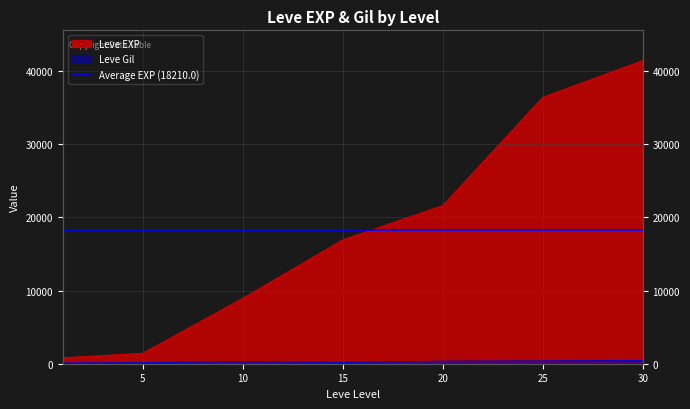

Which series has the largest total across all categories?

Leve EXP